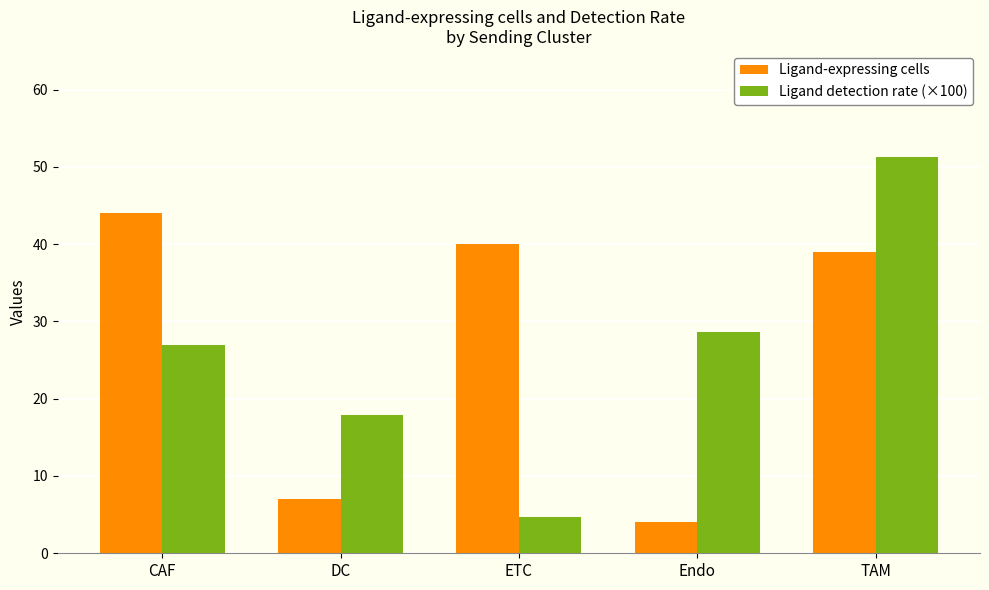

Which series has the largest total across all categories?

Ligand-expressing cells